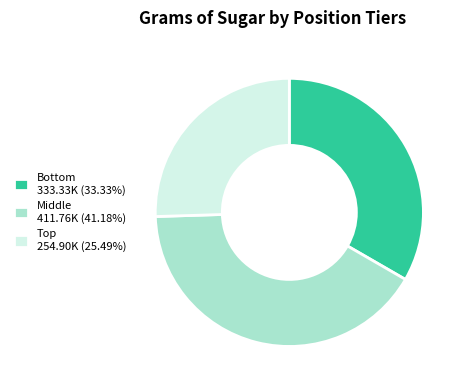

Rank the categories by value from highest to lowest.

Middle, Bottom, Top